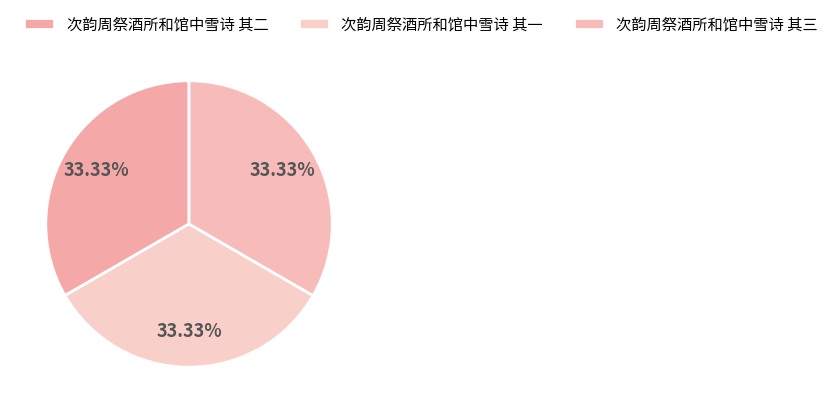

To the nearest percent, what portion does 次韵周祭酒所和馆中雪诗 其一 represent?

33%